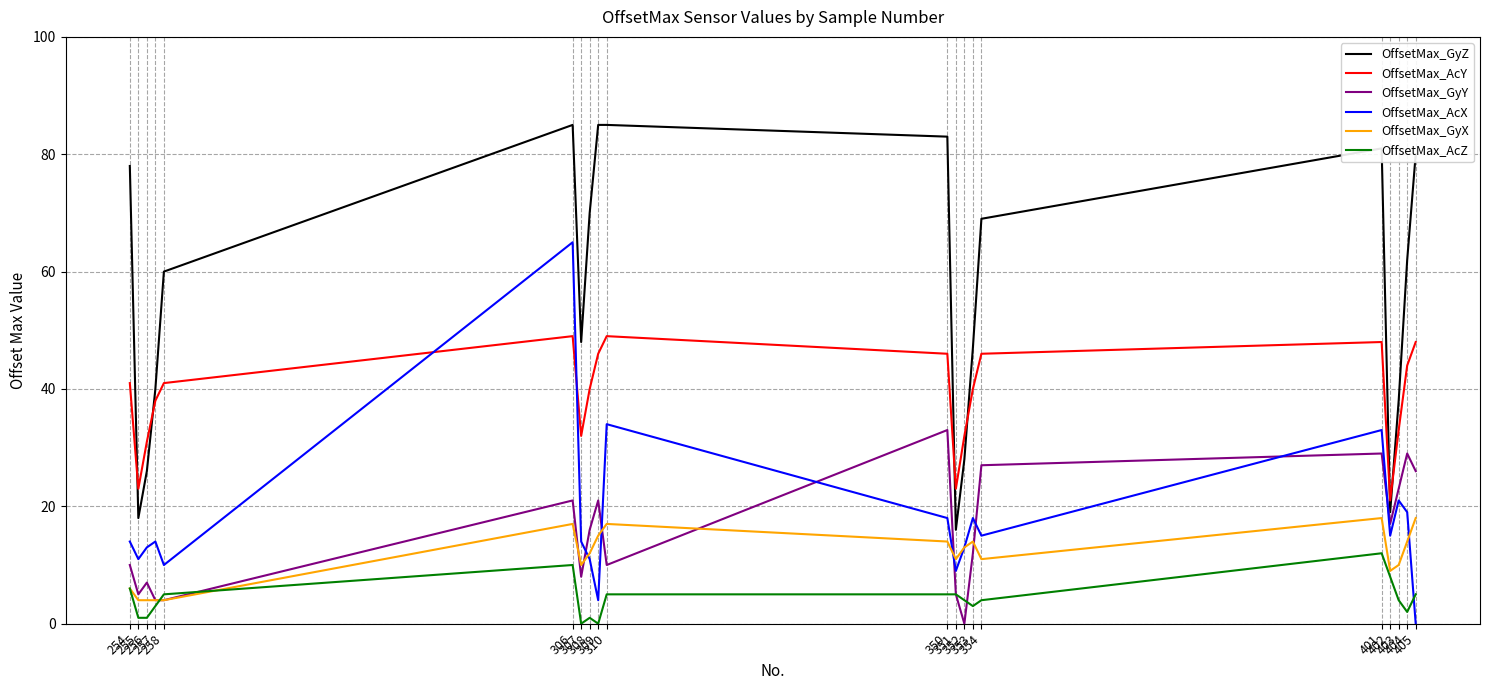

The value of OffsetMax_GyZ at 350 is 83. True or false?

True